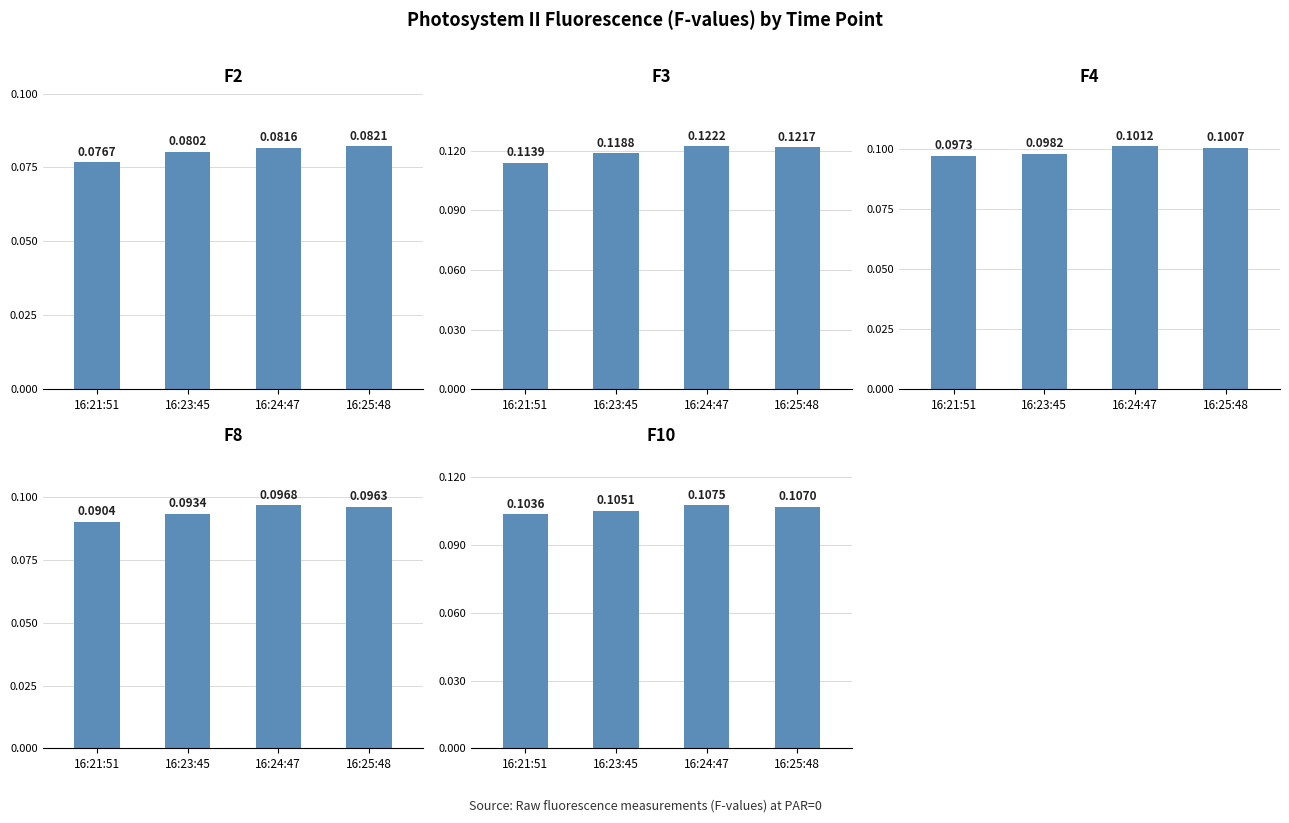

Reading left to right, list all the values displayed in this chart.

F2: 16:21:51=0.1	16:23:45=0.1	16:24:47=0.1	16:25:48=0.1
F3: 16:21:51=0.1	16:23:45=0.1	16:24:47=0.1	16:25:48=0.1
F4: 16:21:51=0.1	16:23:45=0.1	16:24:47=0.1	16:25:48=0.1
F8: 16:21:51=0.1	16:23:45=0.1	16:24:47=0.1	16:25:48=0.1
F10: 16:21:51=0.1	16:23:45=0.1	16:24:47=0.1	16:25:48=0.1